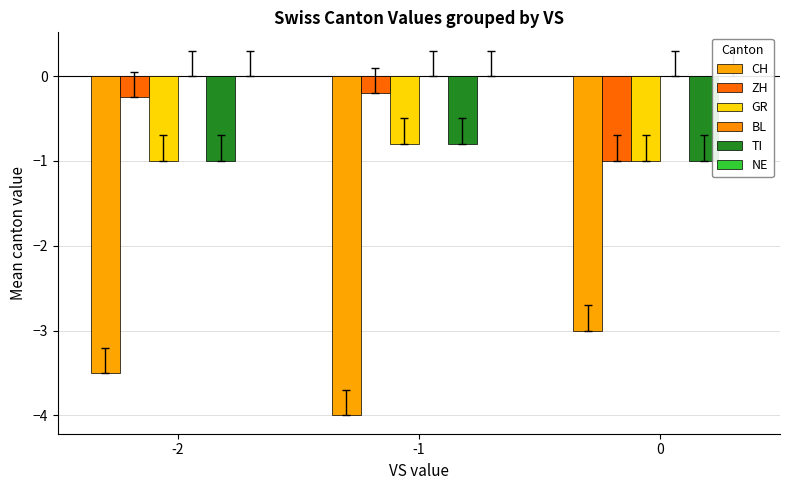

Which label corresponds to the largest value in the chart?

-1